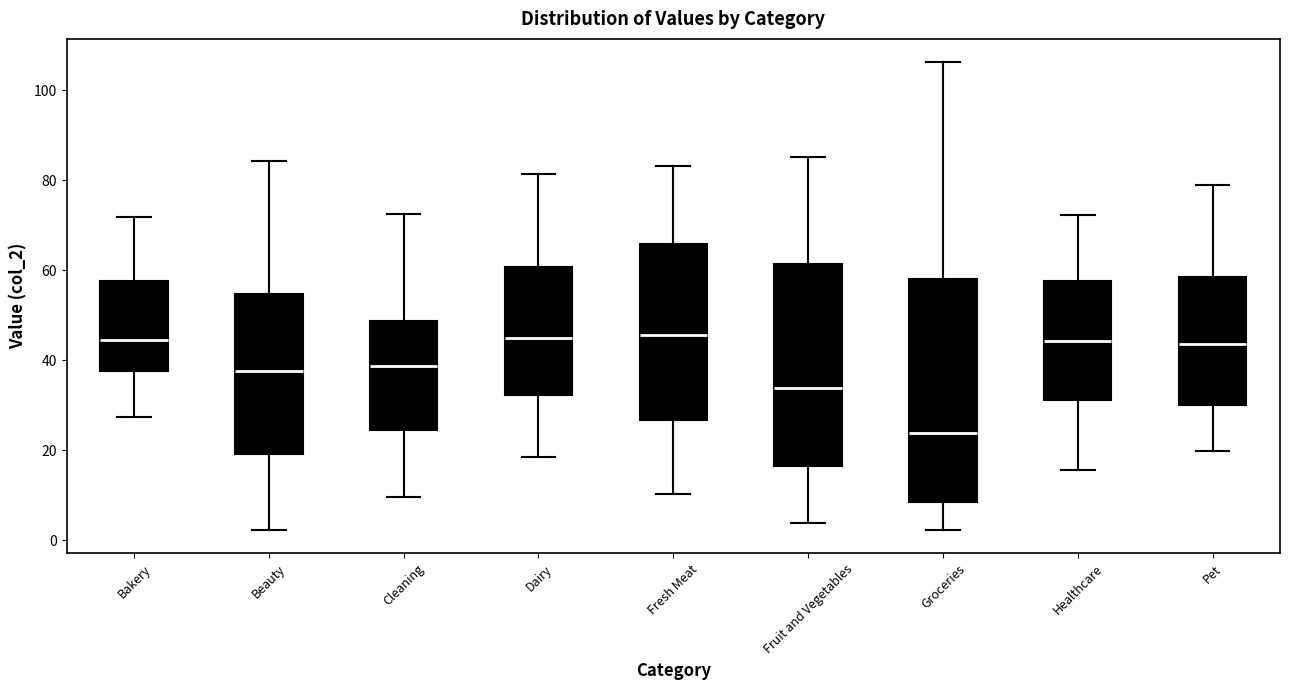

Which box is the tallest, from its lower edge to its upper edge?

Groceries